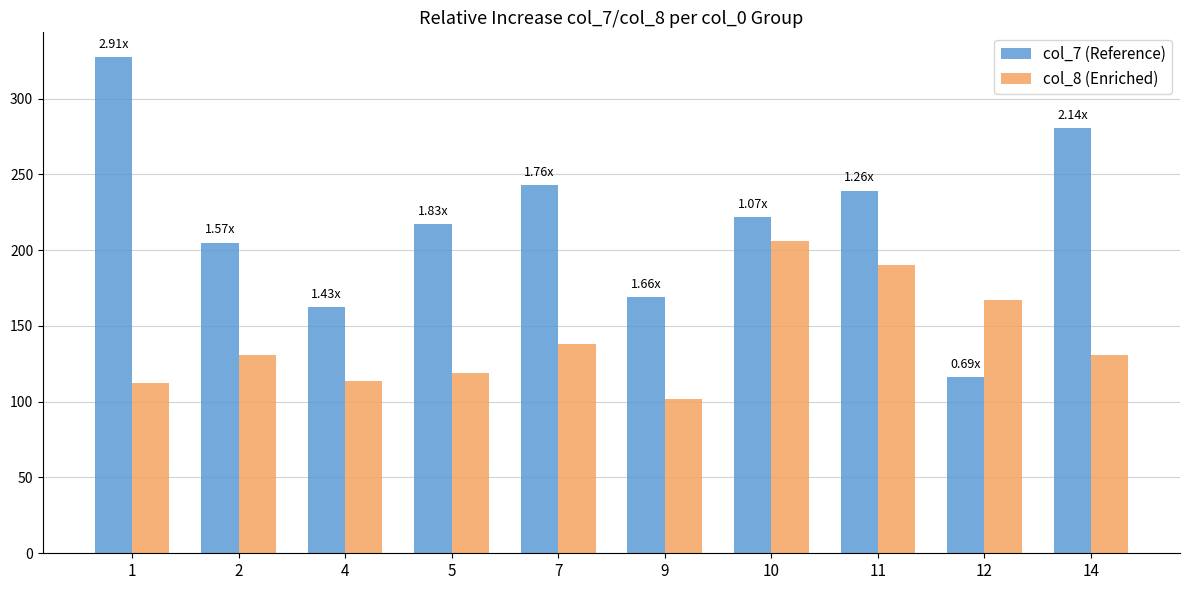

List the labels in order of col_7 (Reference) value, largest first.

1, 14, 7, 11, 10, 5, 2, 9, 4, 12